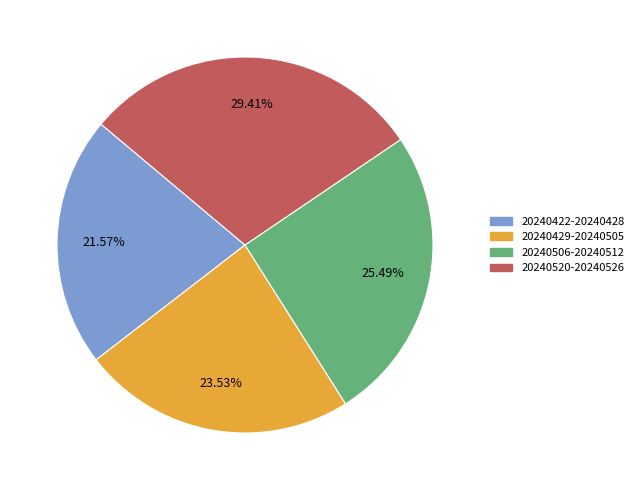

Does any single category account for the majority?

No